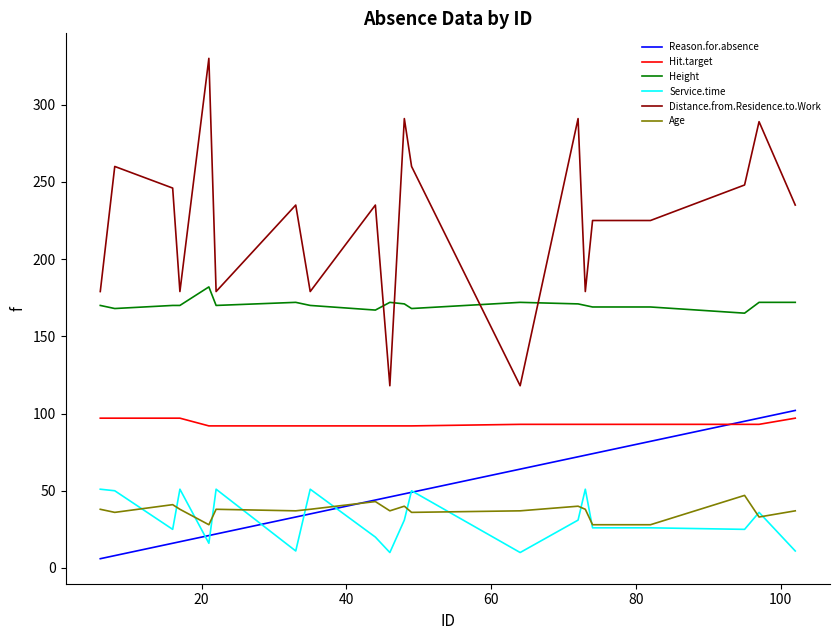

How many series are shown in this chart?

6